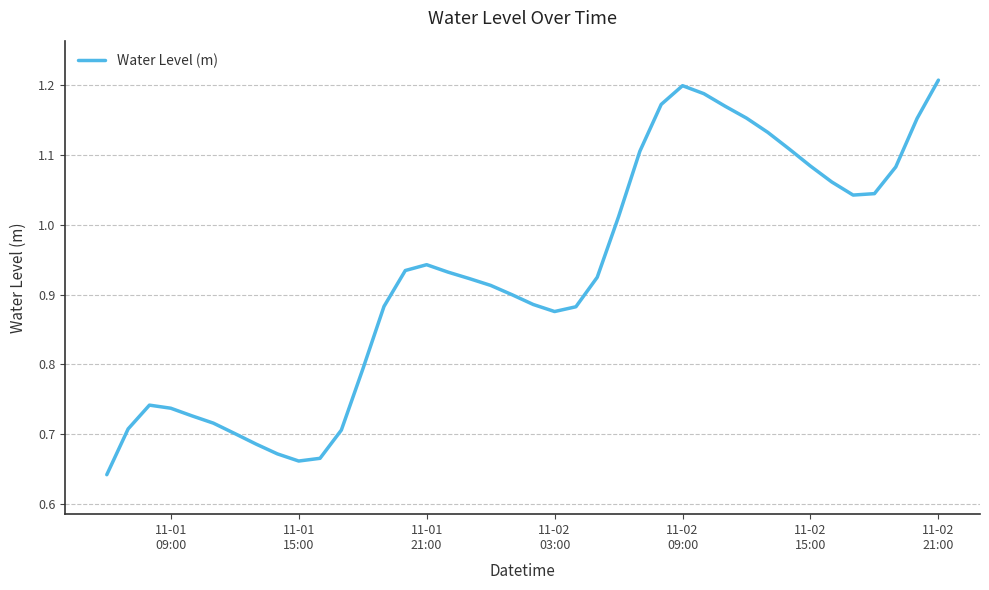

What is the difference between the second highest and second lowest values?

0.5